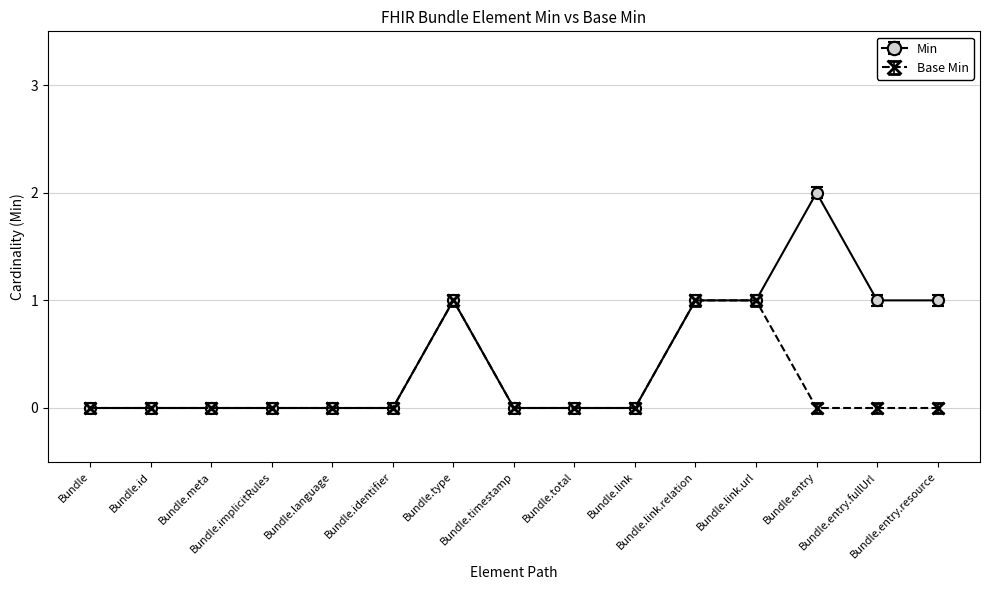

Which category has the highest value across all series?

Bundle.entry